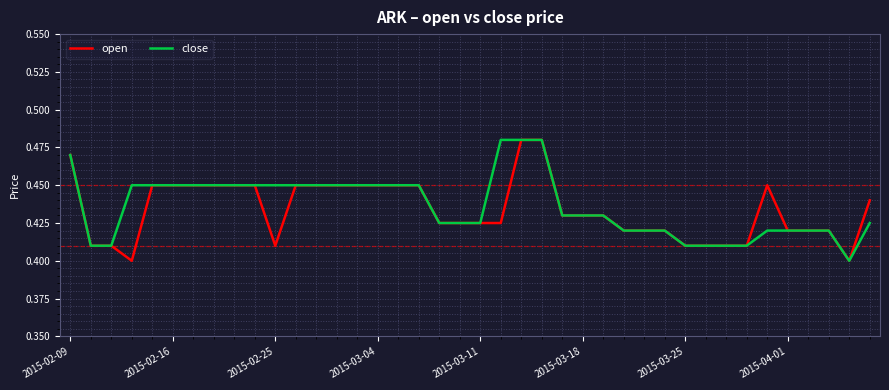

True or false: open has more than 0 points higher than both neighbors.

True